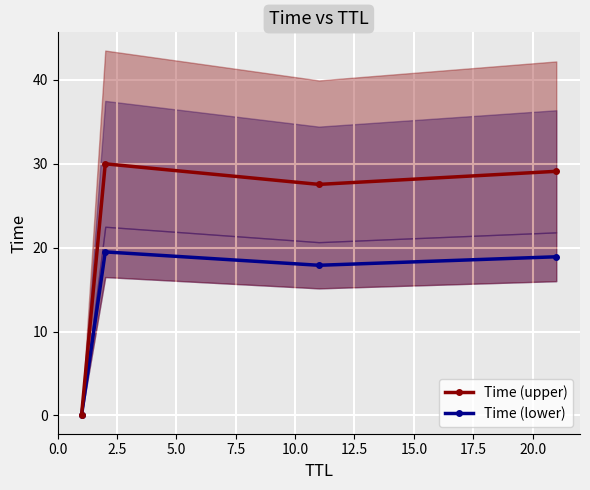

How many interior local peaks does the Time (lower) series have?

1